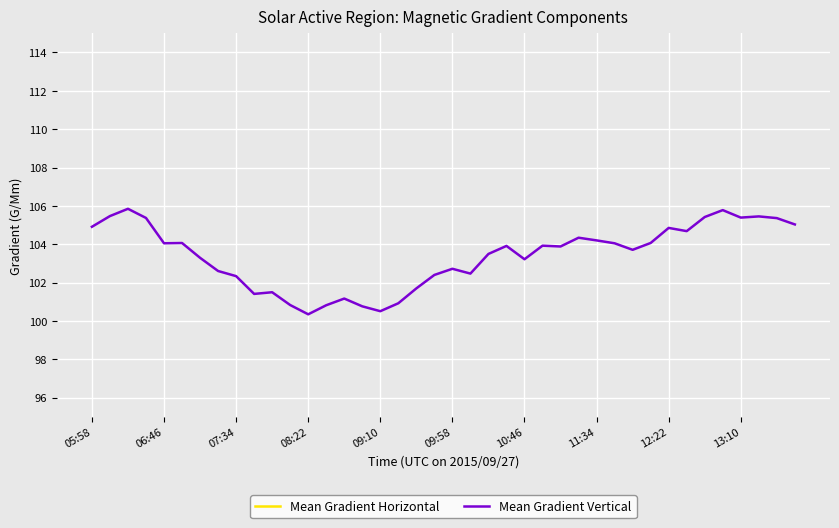

At 37, list the series in order from smallest to largest.

Mean Gradient Horizontal, Mean Gradient Vertical